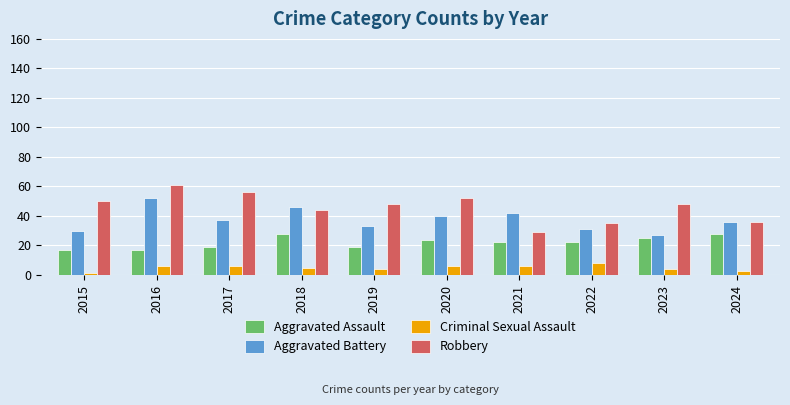

What is the approximate value of Robbery at 2019, to the nearest 10?

50